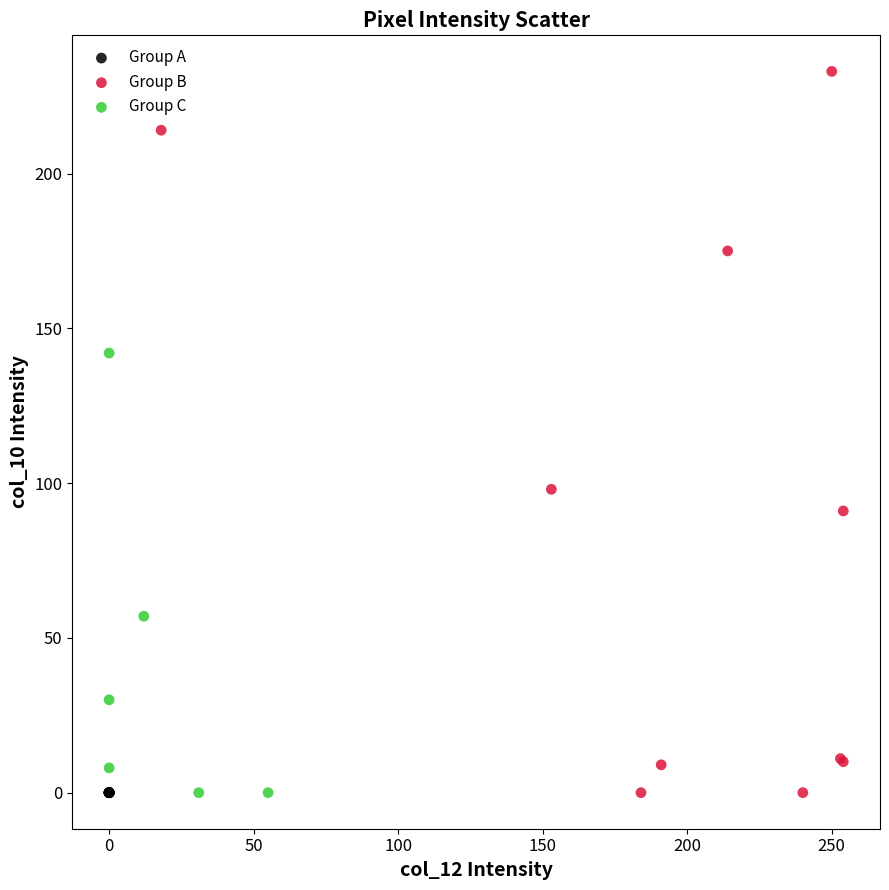

What are all the series names shown in the legend?

Group A, Group B, Group C